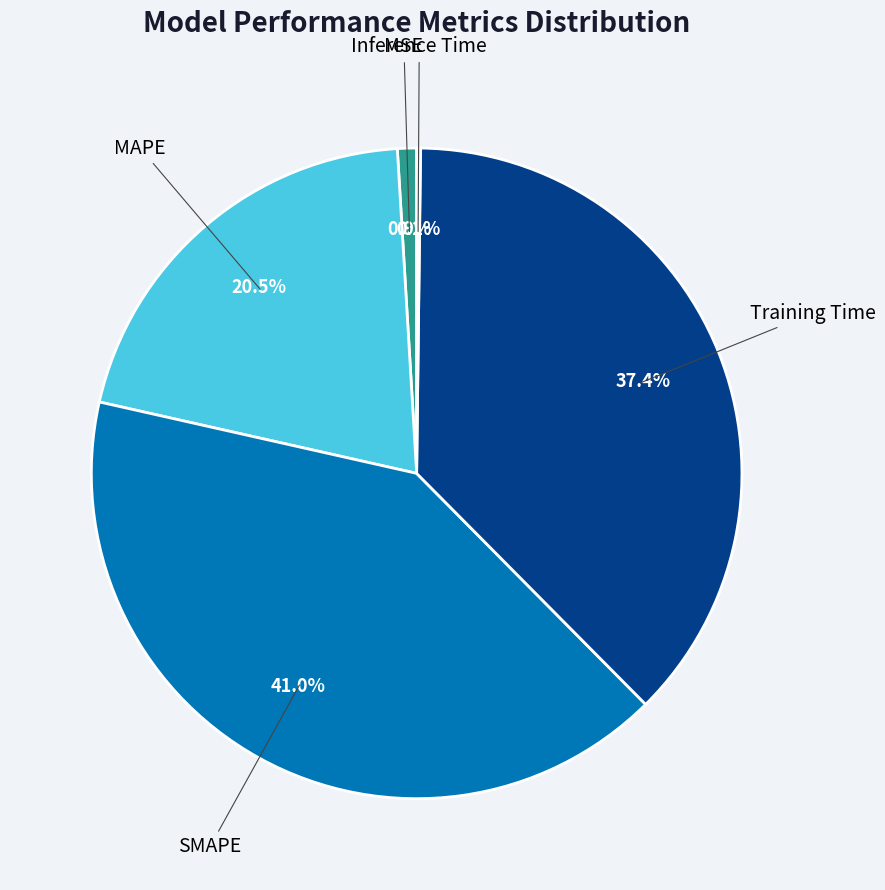

Is there any slice that represents more than half of the pie?

No